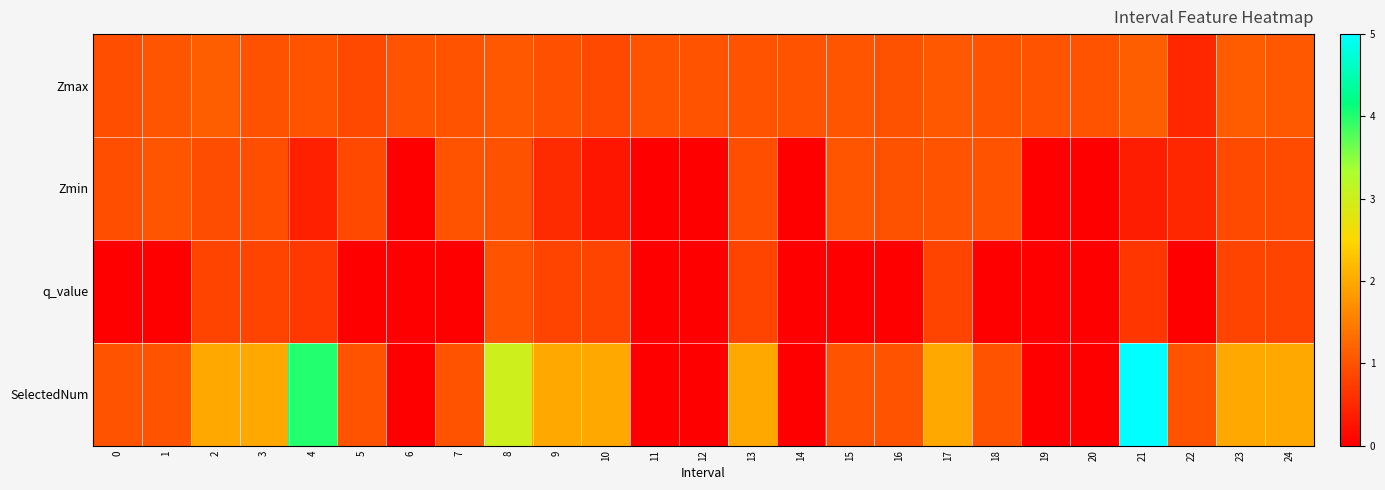

At which category is the sum across all series the highest?

21